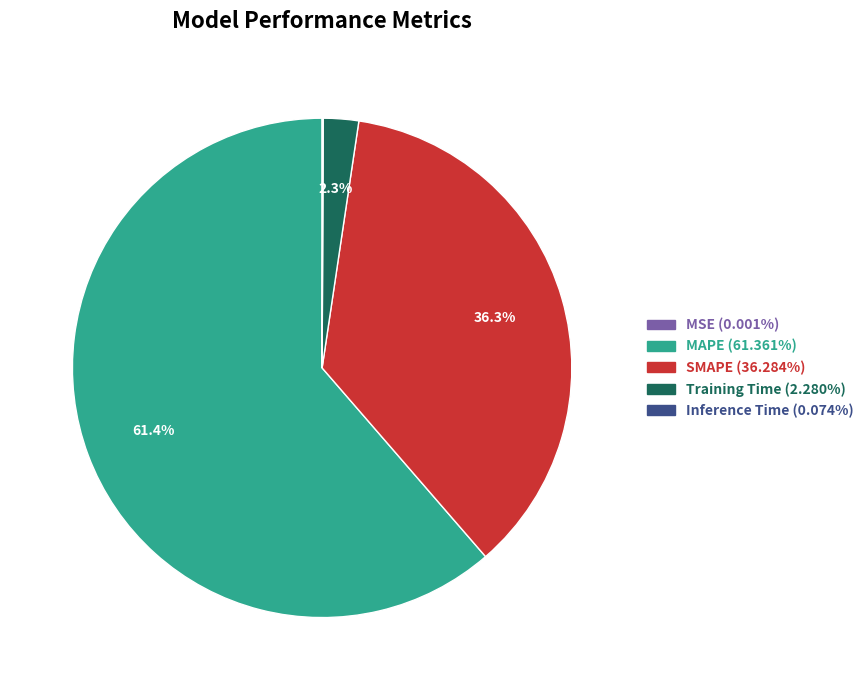

To the nearest percent, what is the combined percentage of SMAPE and MAPE?

98%